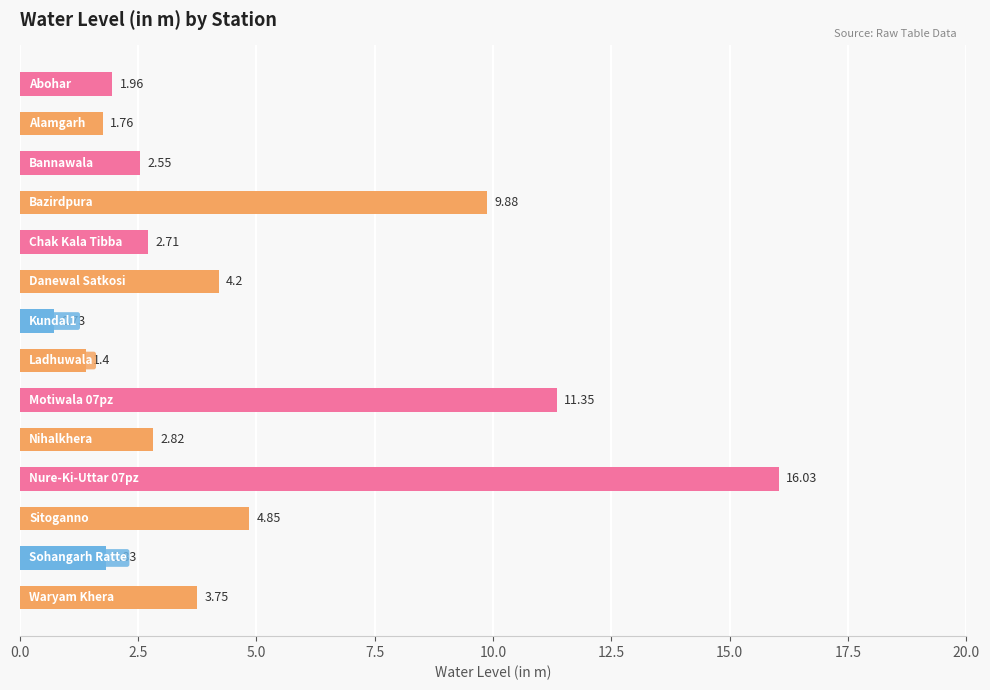

What is the sum of all values?

65.8